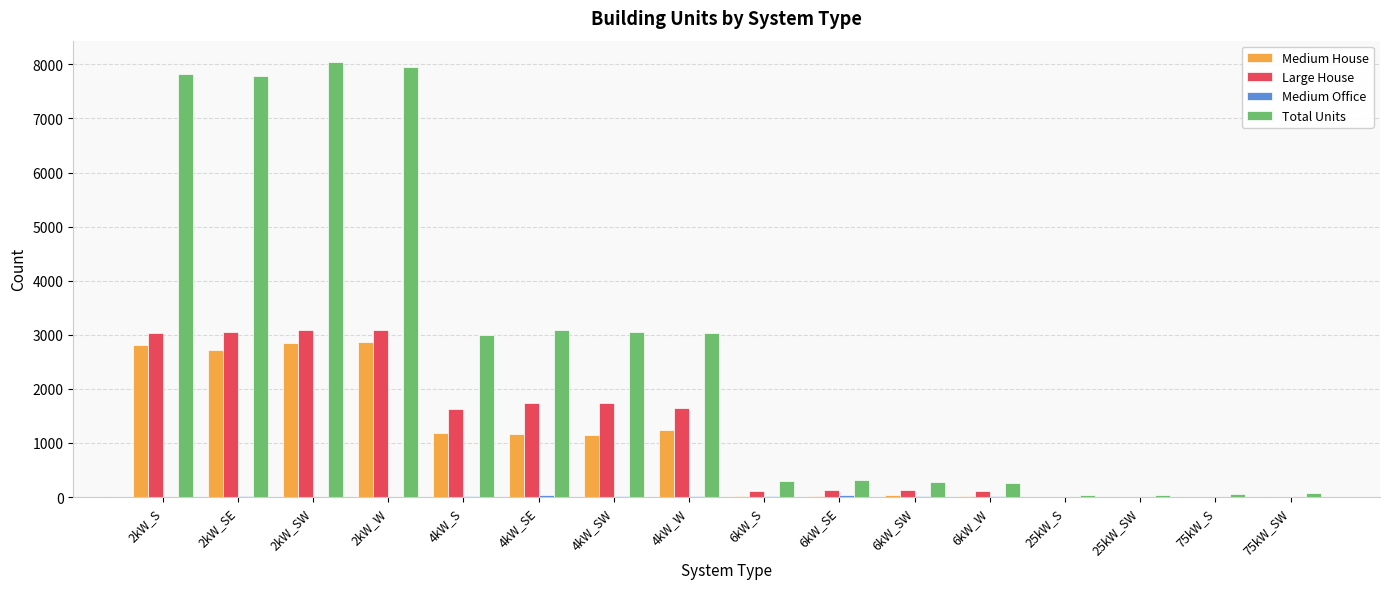

What is the maximum value shown in the chart?

8036